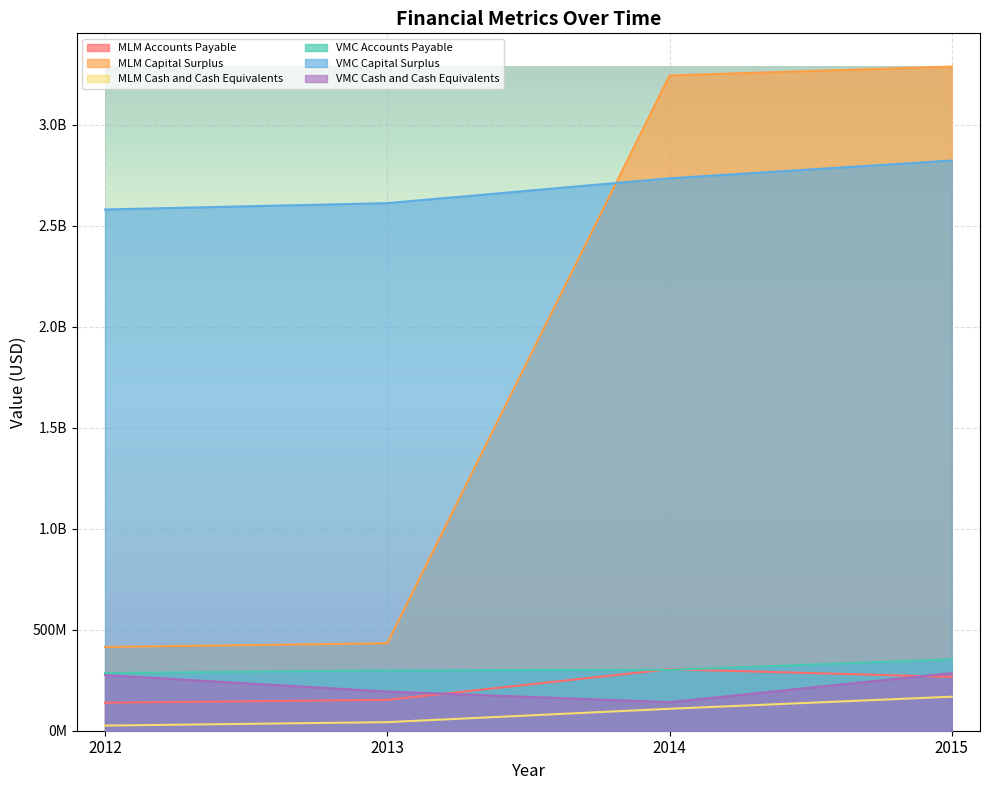

Reading left to right, what are all the values shown in this chart?

MLM Accounts Payable: 138531000	152843000	304361000	266606000
MLM Capital Surplus: 414657000	432792000	3243619000	3287827000
MLM Cash and Cash Equivalents: 25394000	42437000	108651000	168409000
VMC Accounts Payable: 285008000	298965000	301221000	353349000
VMC Capital Surplus: 2580209000	2611703000	2734661000	2822578000
VMC Cash and Cash Equivalents: 275478000	193738000	141273000	285210000